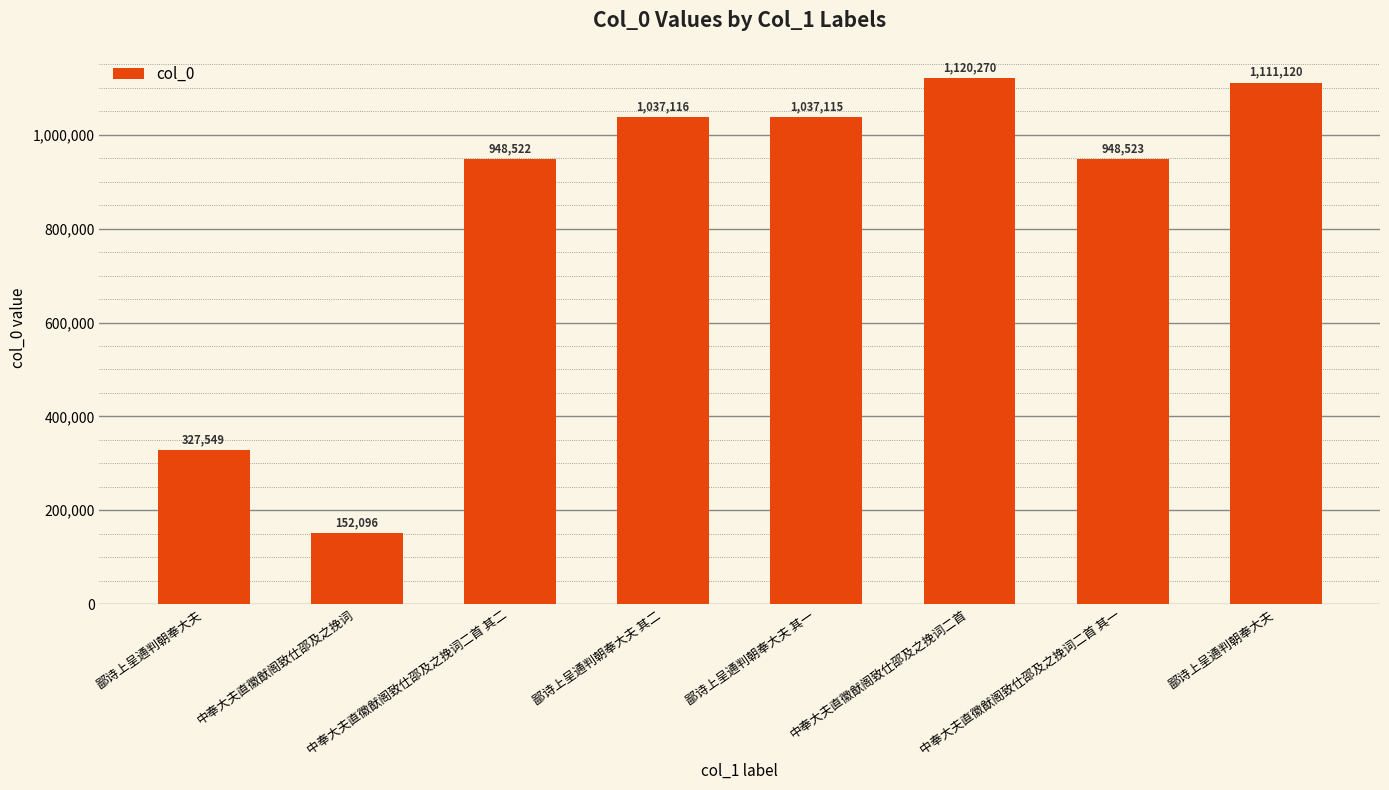

What is the smallest value displayed?

152096